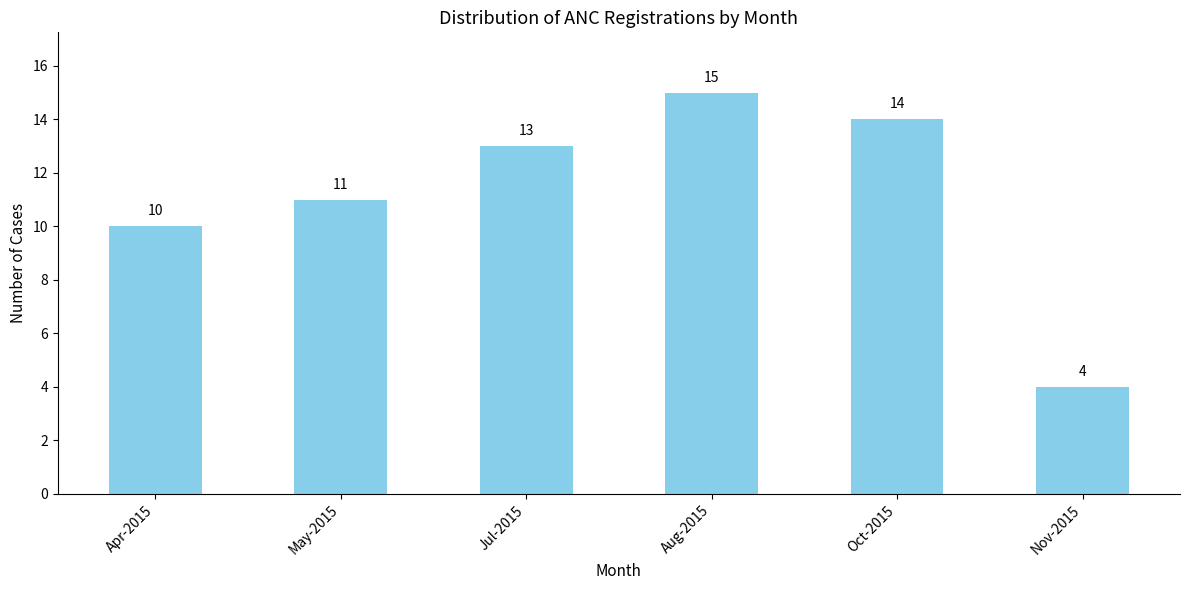

Rank the categories by value from lowest to highest.

Nov-2015, Apr-2015, May-2015, Jul-2015, Oct-2015, Aug-2015